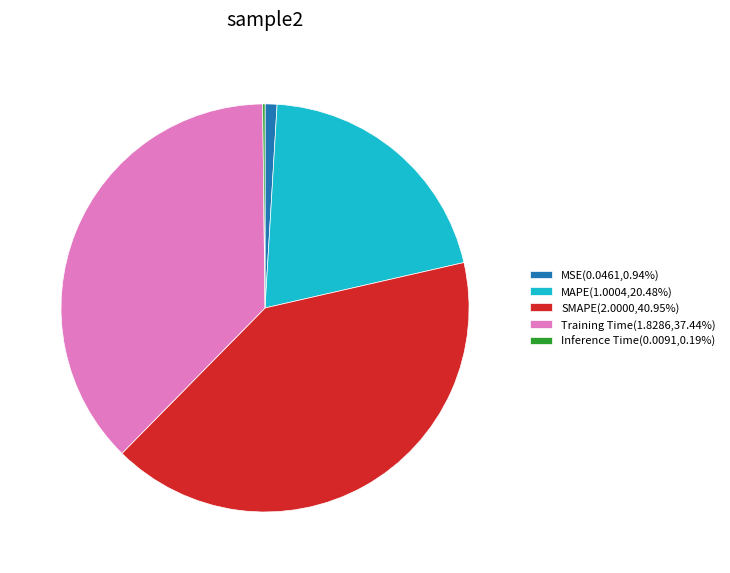

Is SMAPE(2.0000,40.95%) the majority of the pie?

No